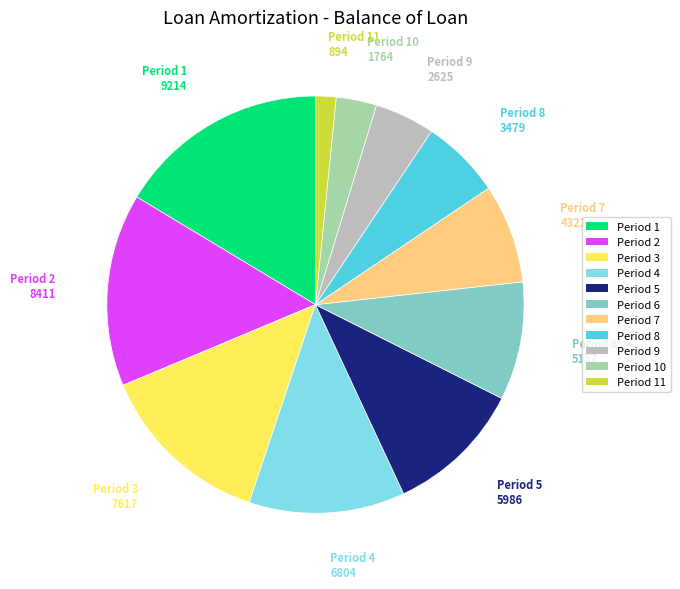

Does any single category account for the majority?

No